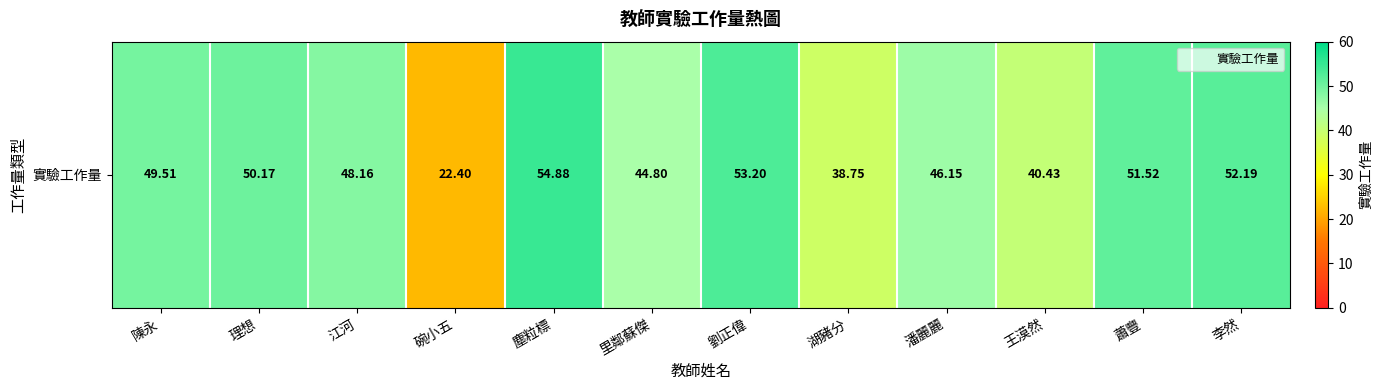

Which has a higher value, 蕭豐 or 碗小五?

蕭豐